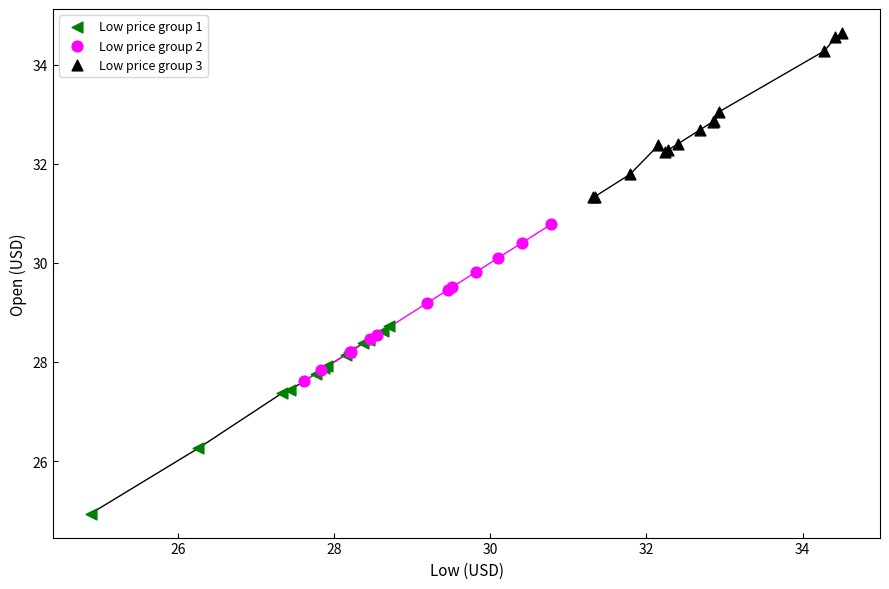

Which series contains the highest Y value?

Low price group 3